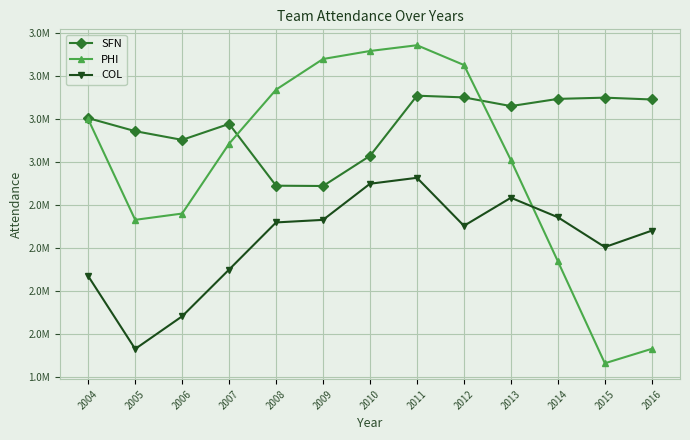

At which label is SFN closest to 3124706?

2006